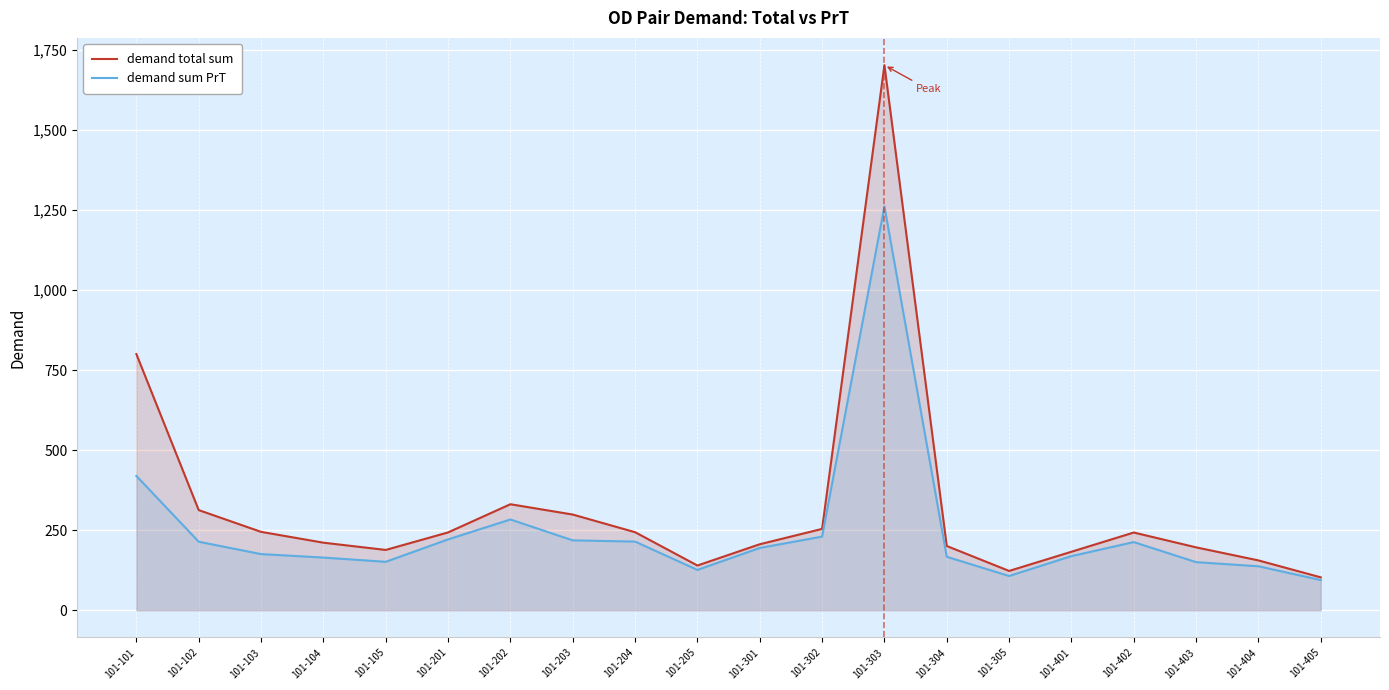

What are all the series names shown in the legend?

demand total sum, demand sum PrT